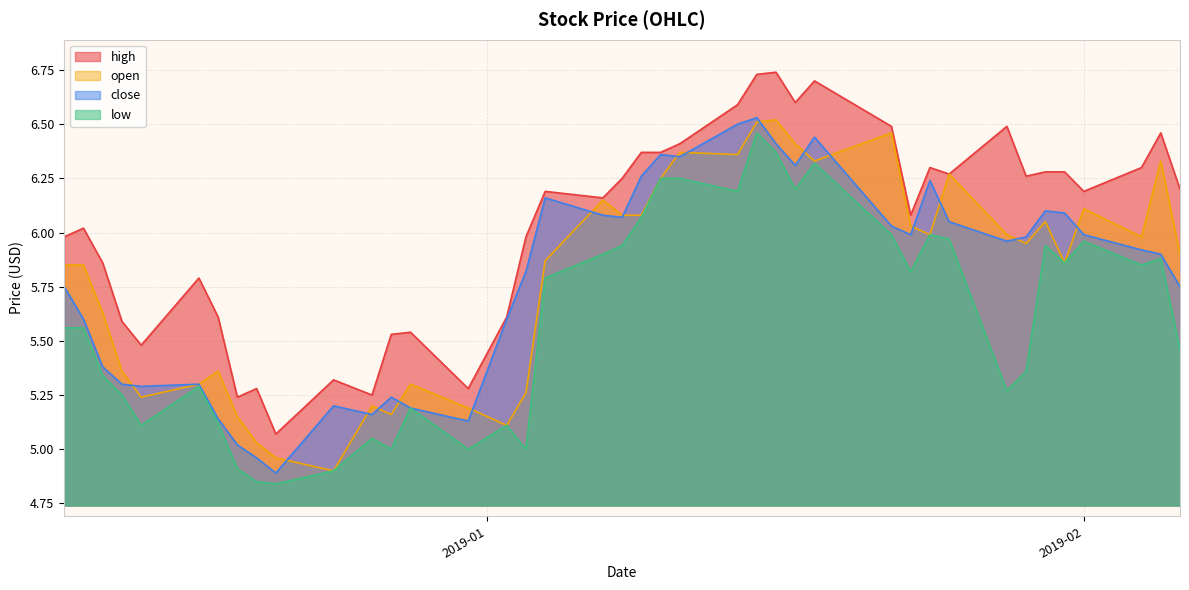

Which series has the widest spread of values?

high